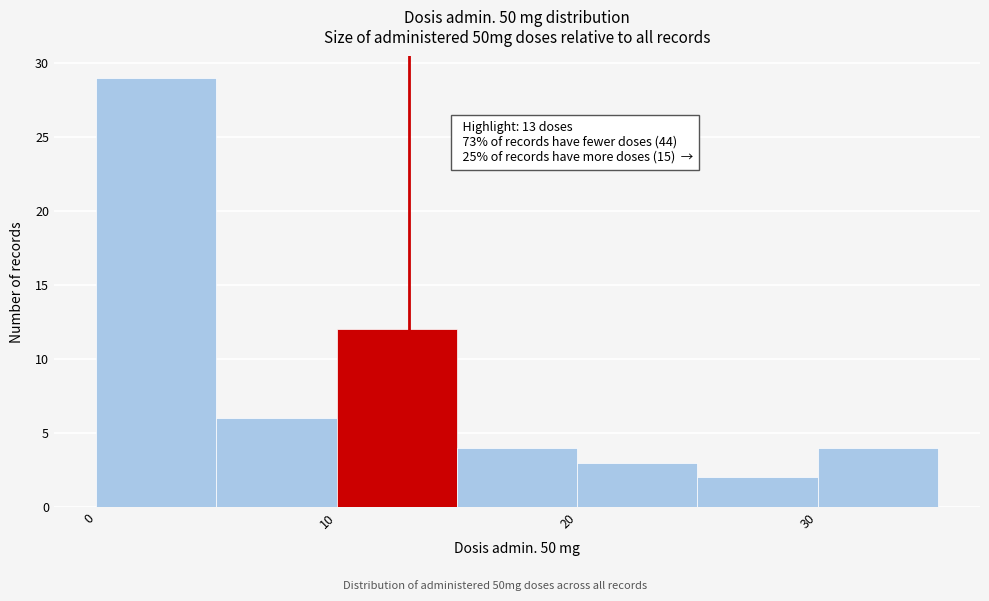

Which range on the x-axis has the tallest bar?

0 to 5